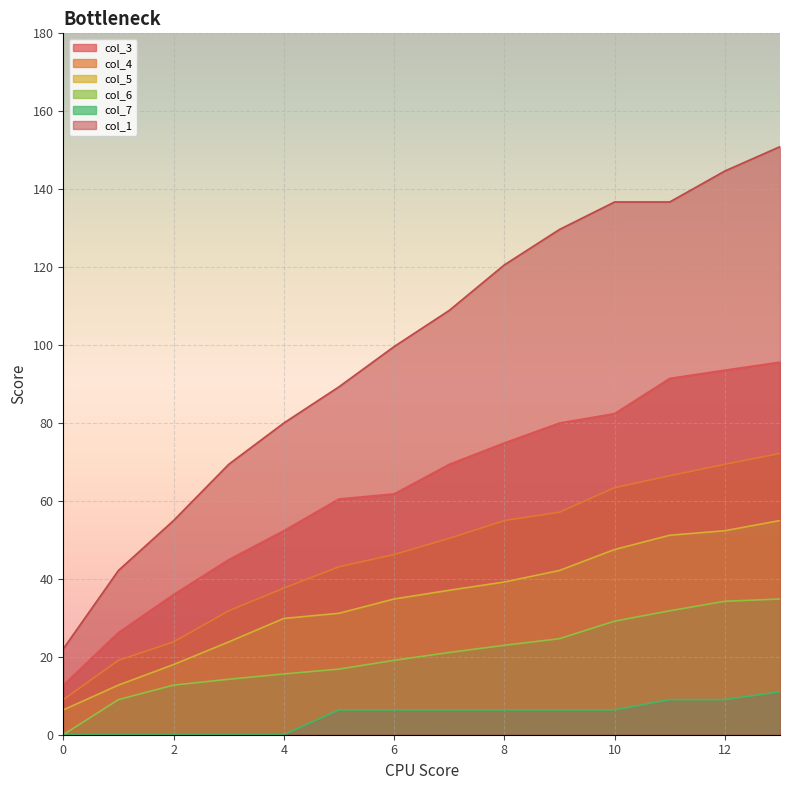

List the series in order of their peak value, lowest first.

col_7, col_6, col_5, col_4, col_3, col_1